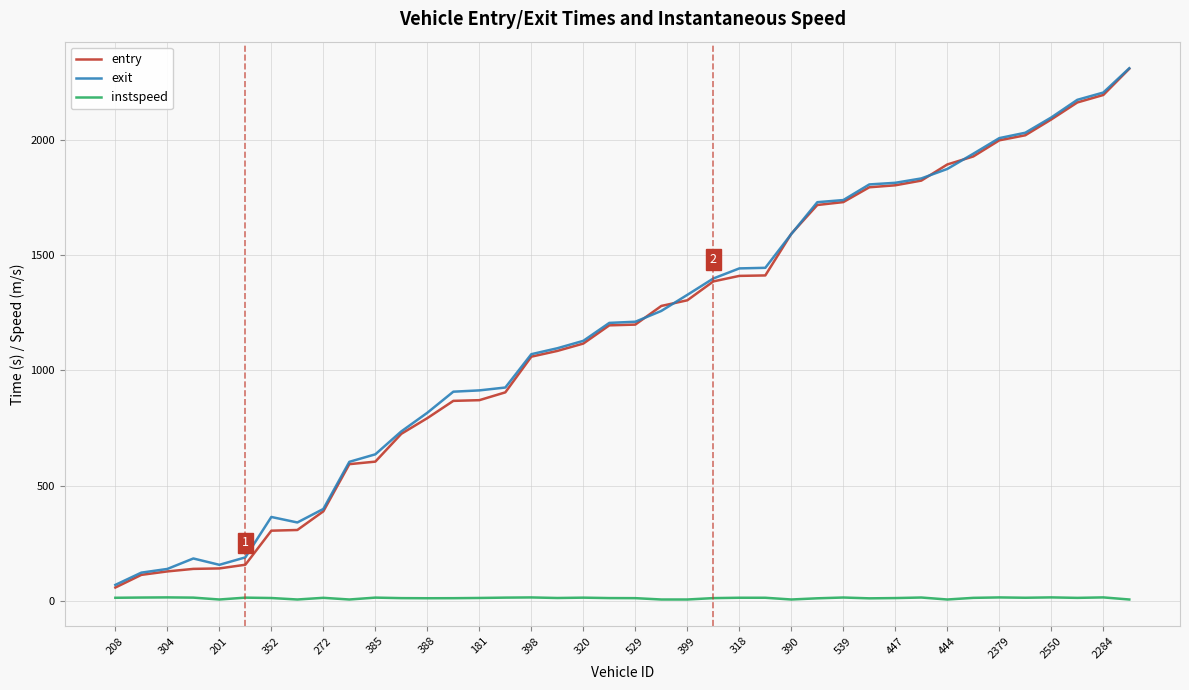

What is the greatest value displayed?

2313.3